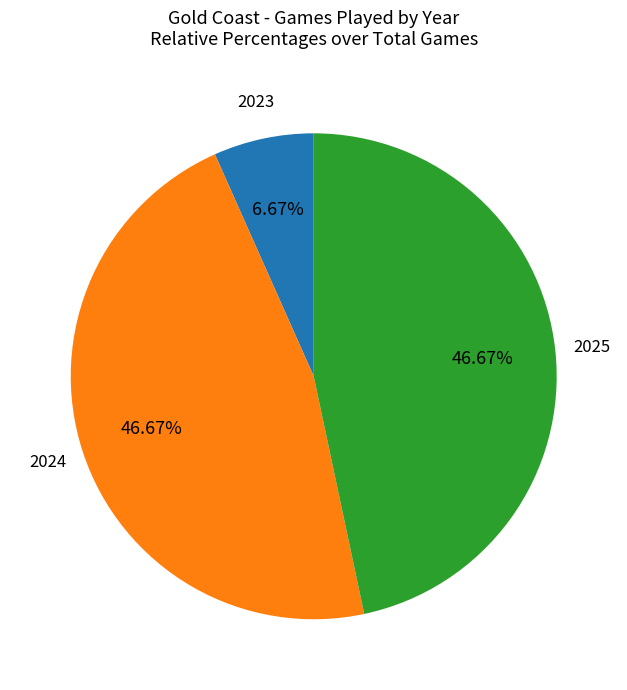

To the nearest percent, what percentage of the pie is 2025?

47%